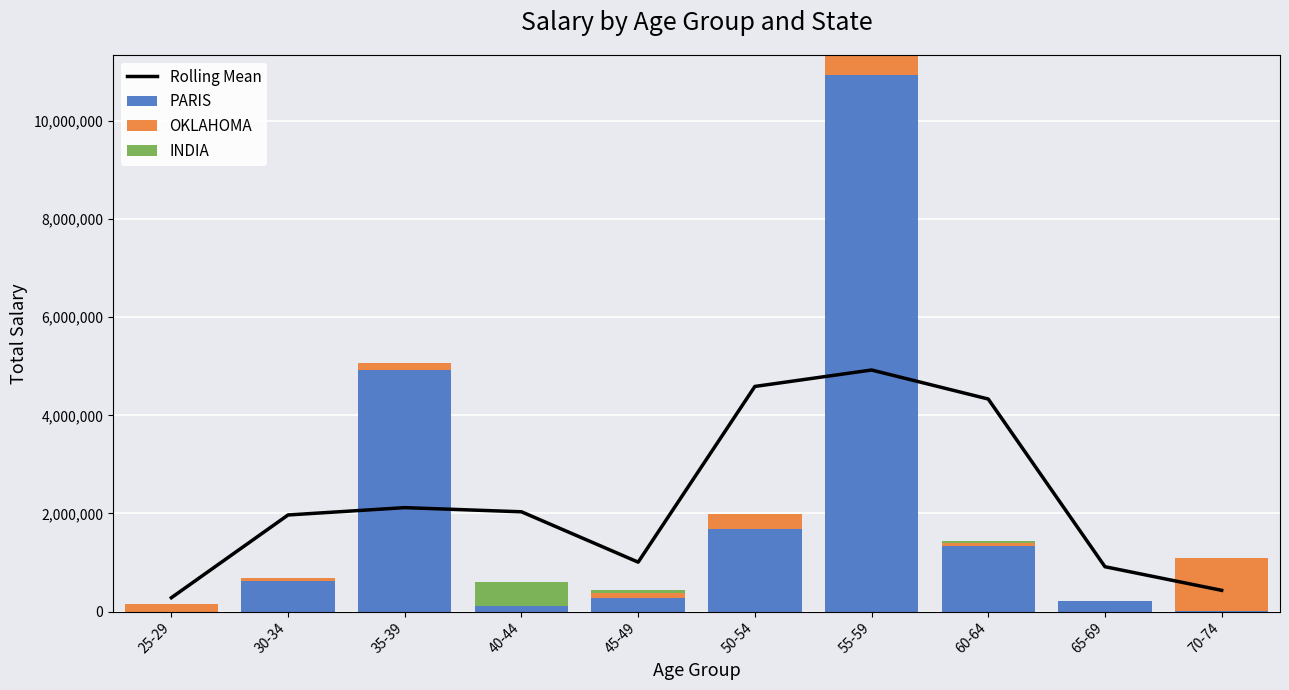

Which category has the highest value in the PARIS series?

55-59